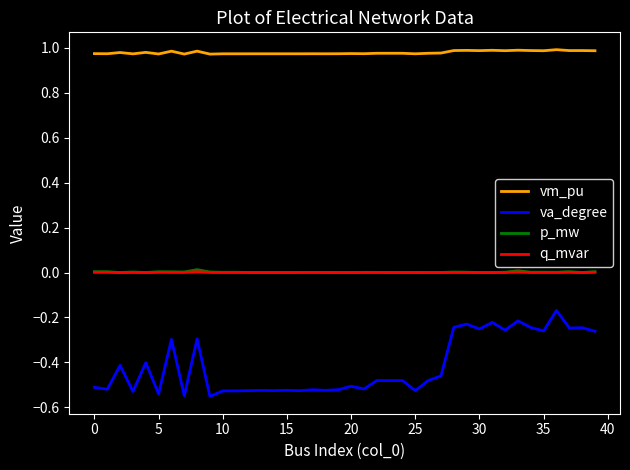

Which series has the widest spread of values?

va_degree